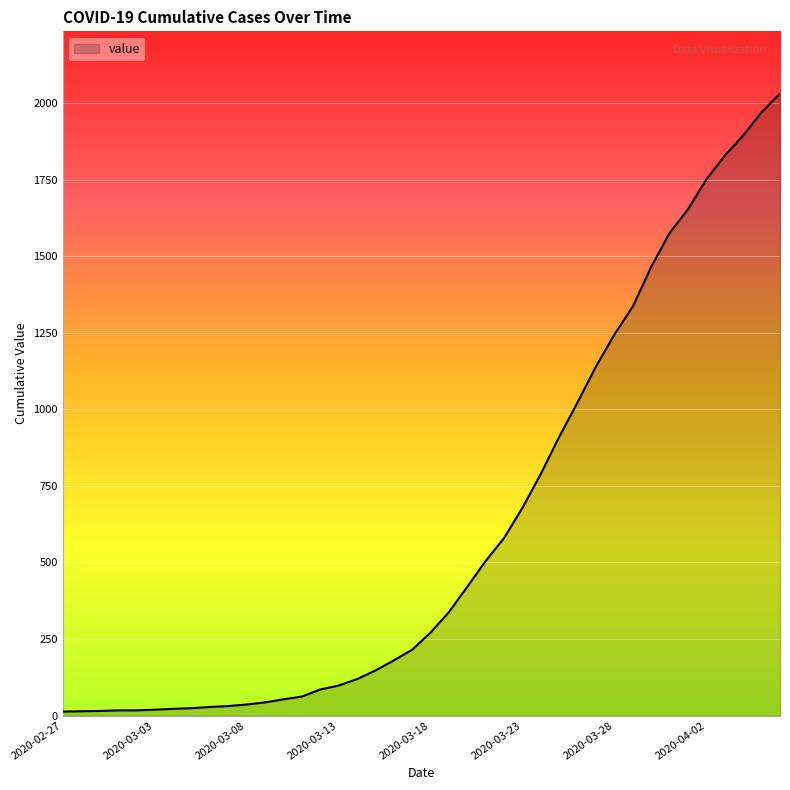

Does the chart have visible grid lines?

Yes